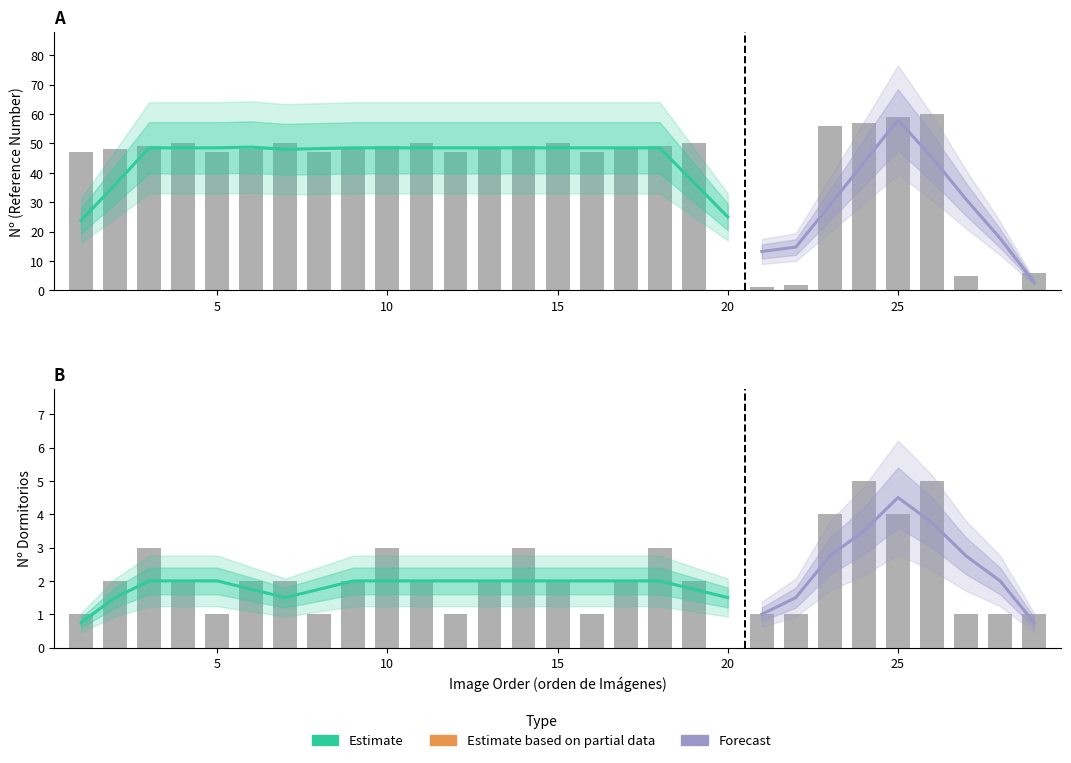

What is the sum of all Dormitorios values?

60